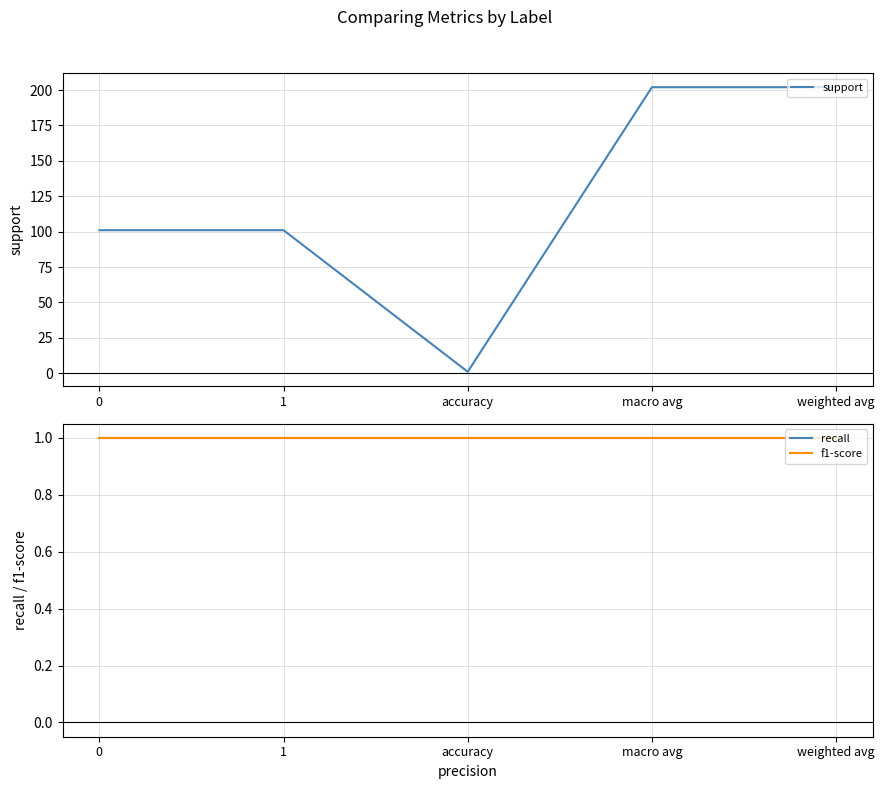

True or false: f1-score has a value of 1 at macro avg.

True